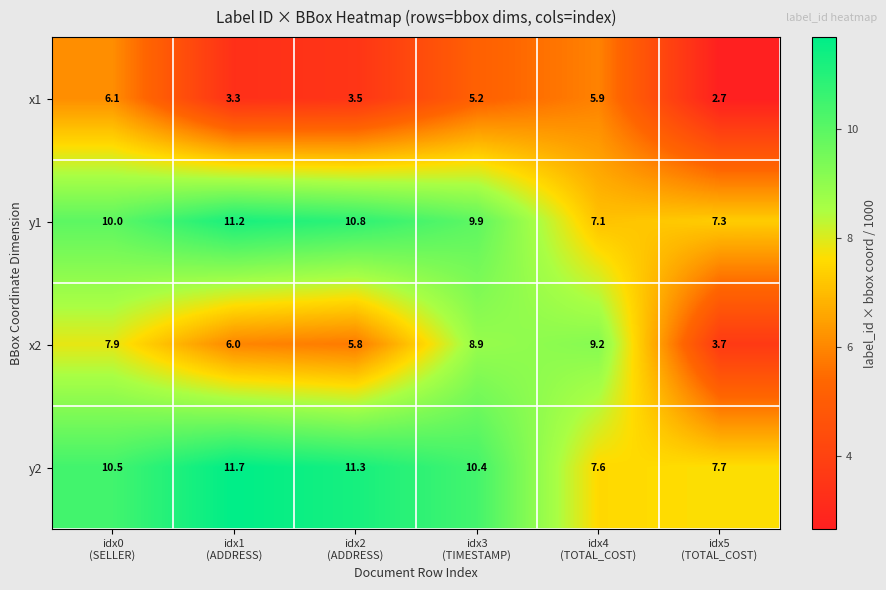

What is the sum of all x1 values?

26.7